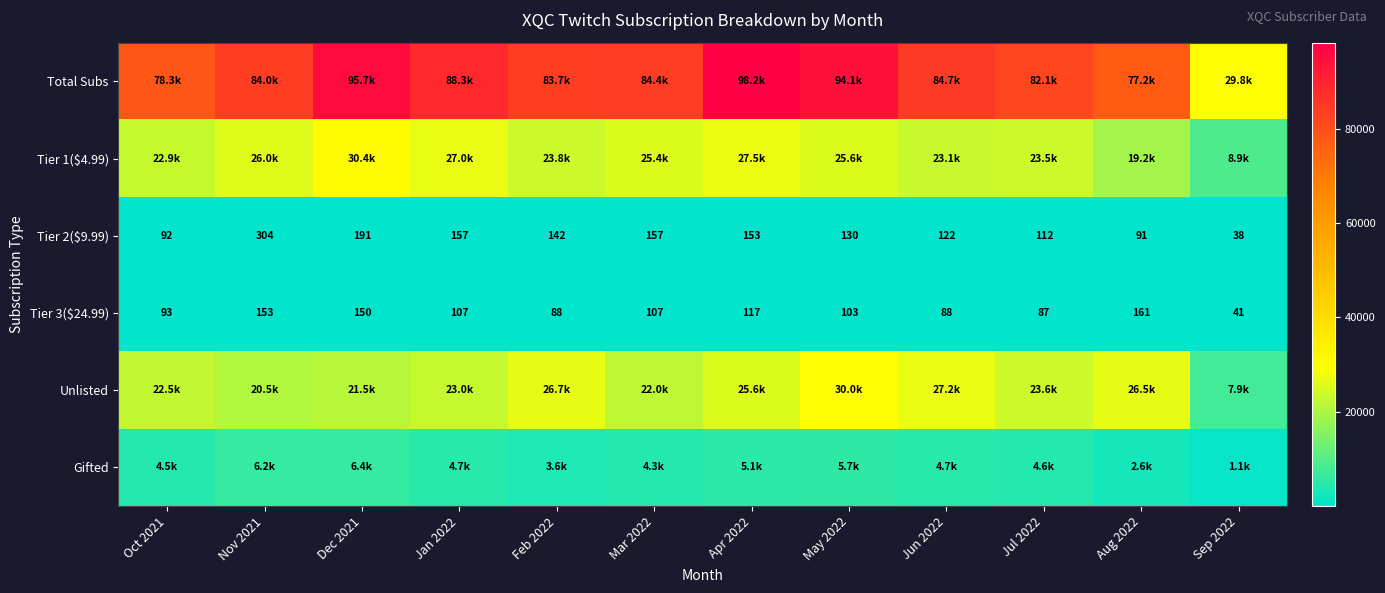

Where is Tier 3($24.99) nearest to the value 101?

May 2022